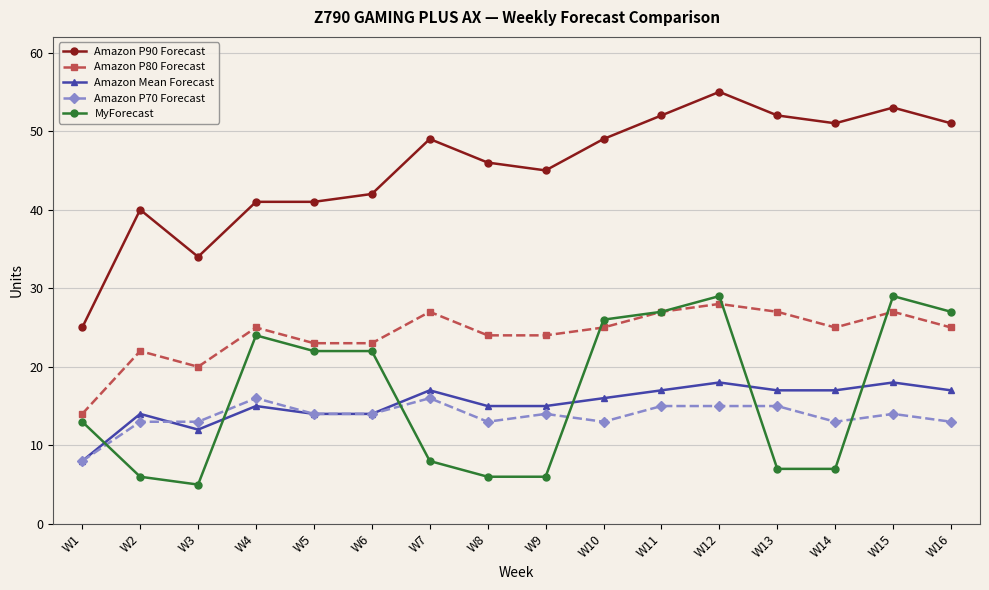

True or false: Amazon P80 Forecast and Amazon P90 Forecast cross at least once.

False